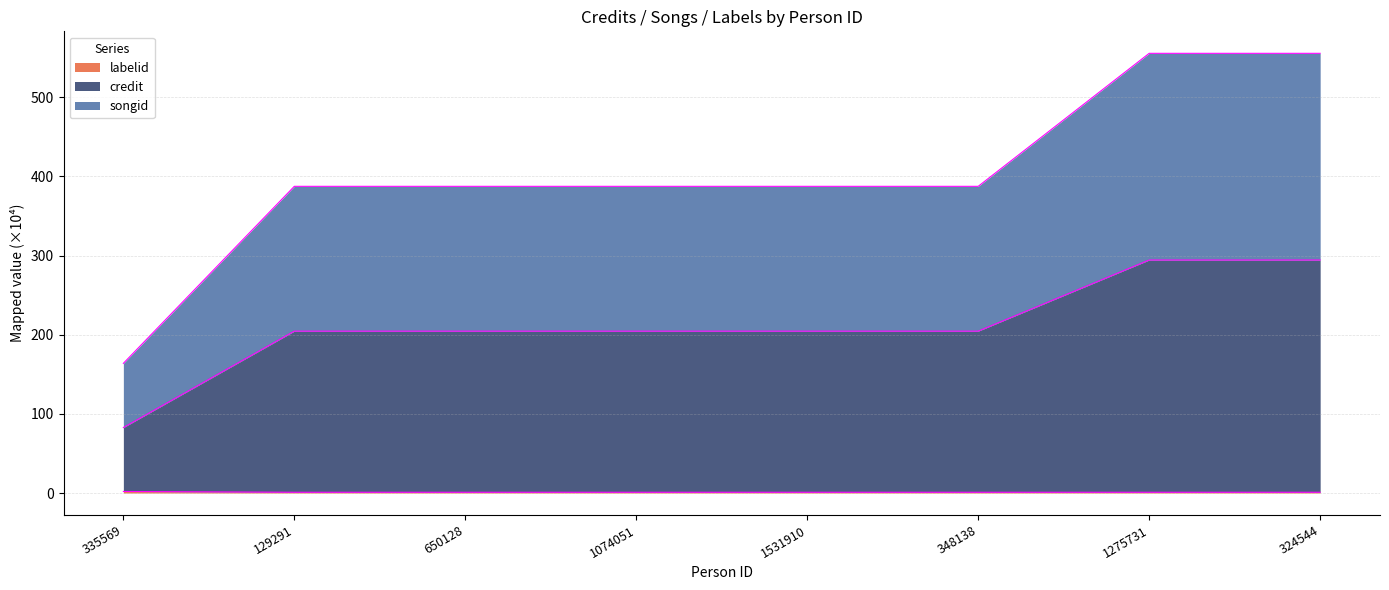

Which category has the highest value in the songid series?

1275731